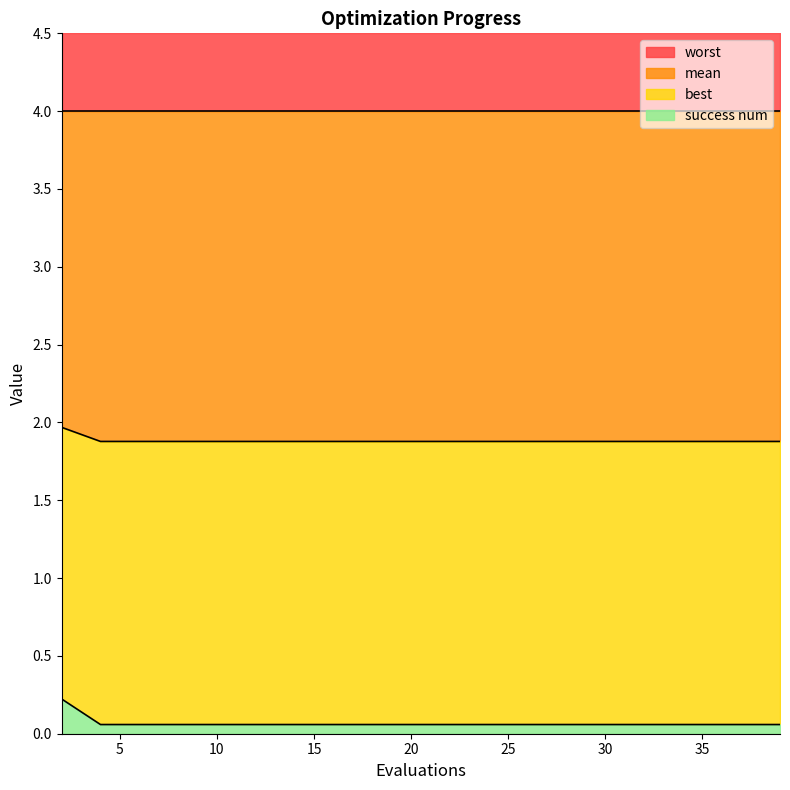

True or false: best and mean intersect in this chart.

False